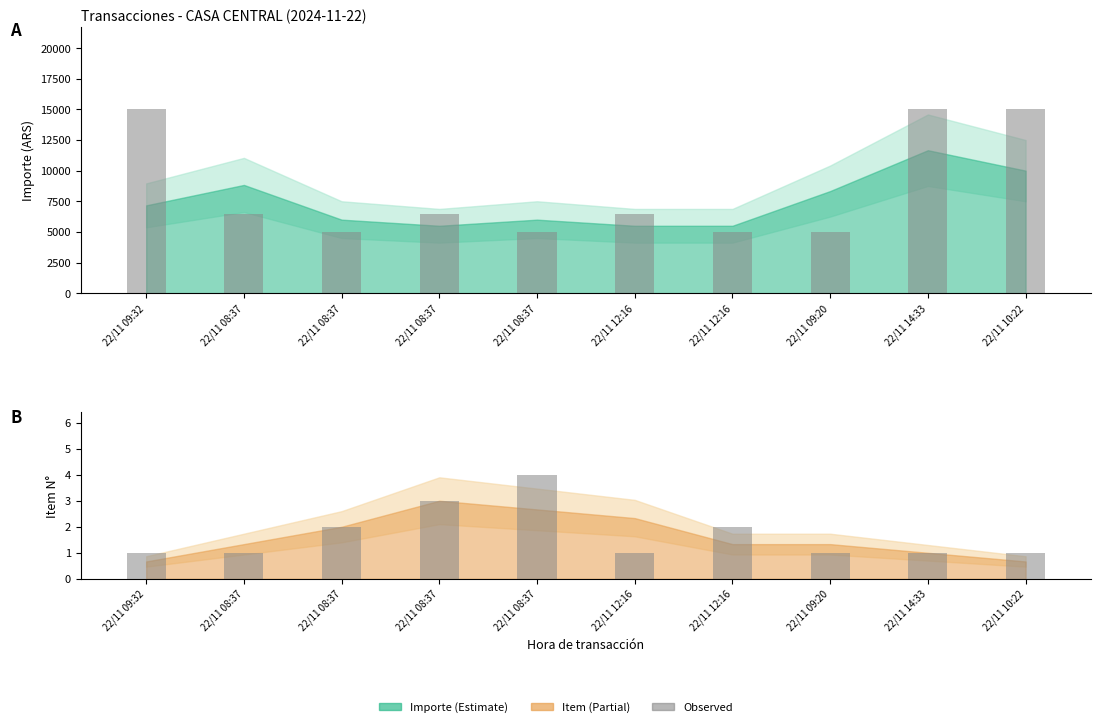

Is it true that Item equals 0 at 22/11 14:33?

False